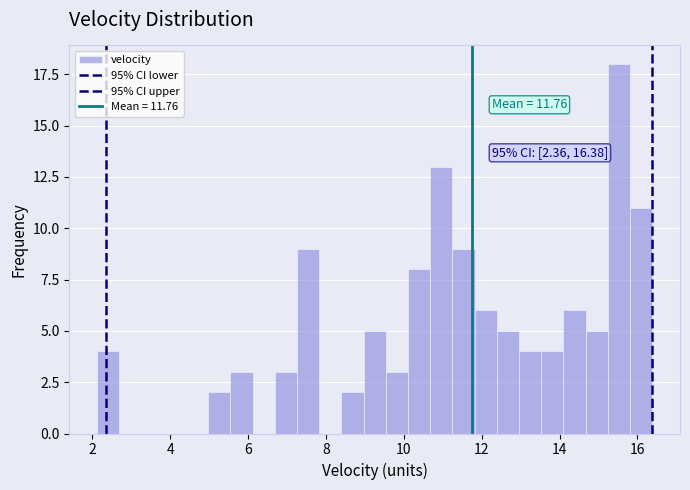

Around what value on the x-axis is the tallest bar? Give the approximate position of its centre, as read against the axis.

15.6